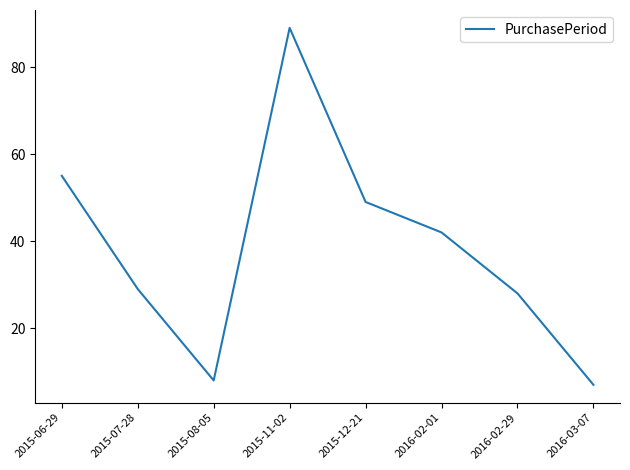

The value at 2016-03-07 is 7. True or false?

True